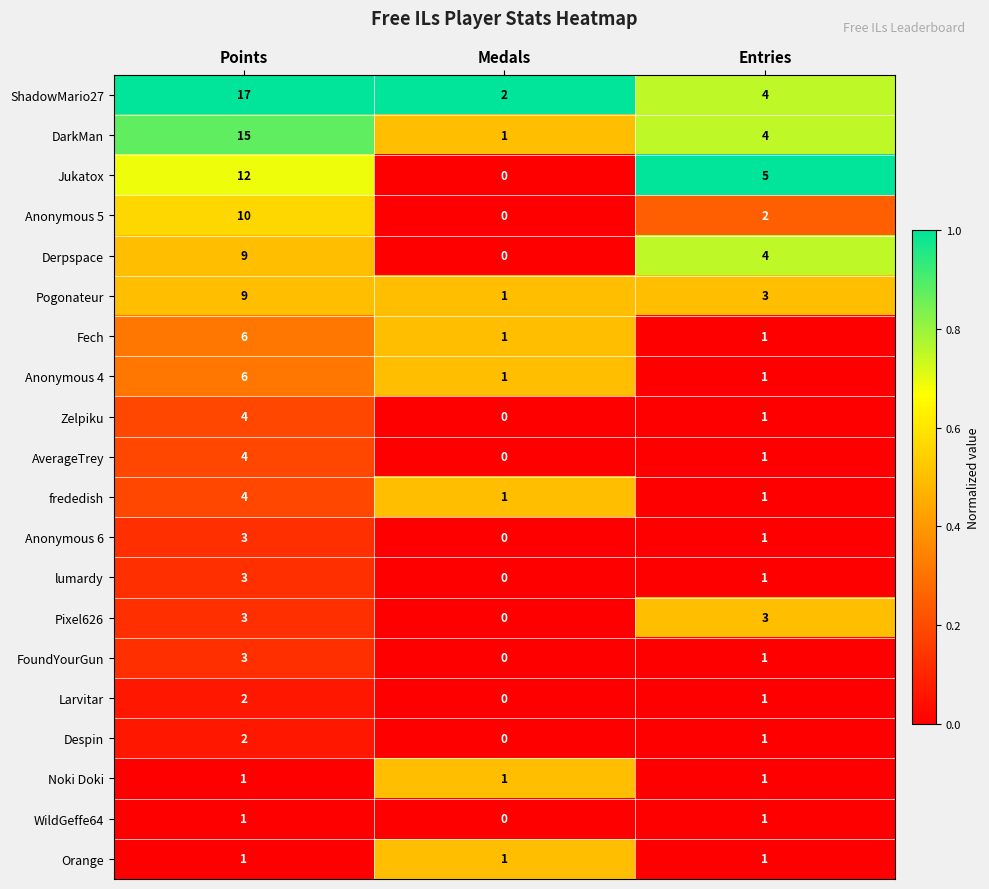

Which series has the largest range (max minus min)?

ShadowMario27